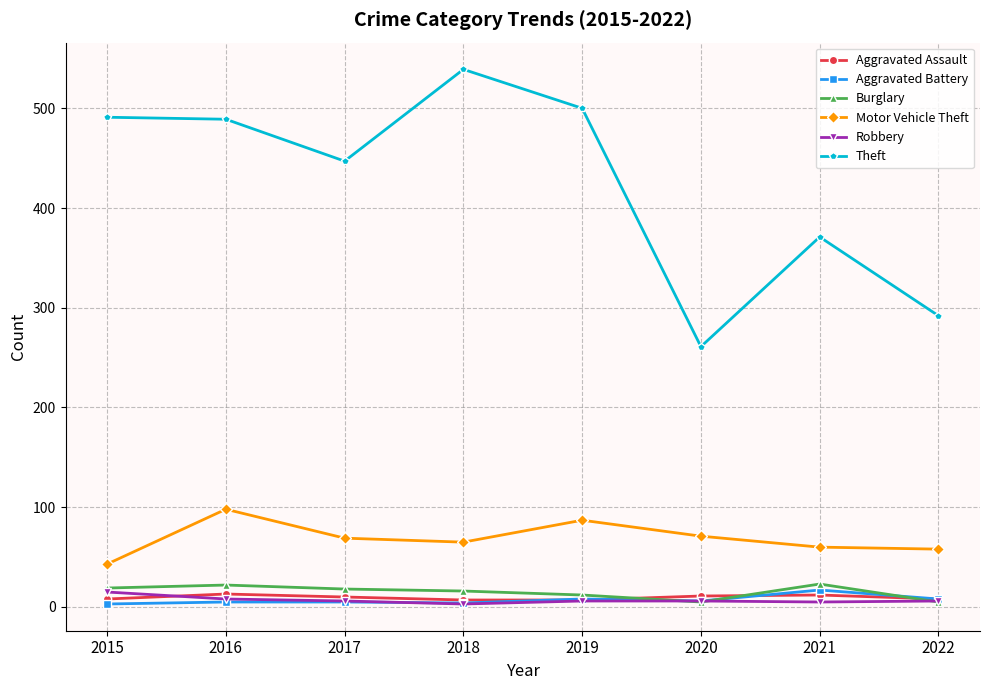

What is the difference between the highest and lowest values at 2019?

494